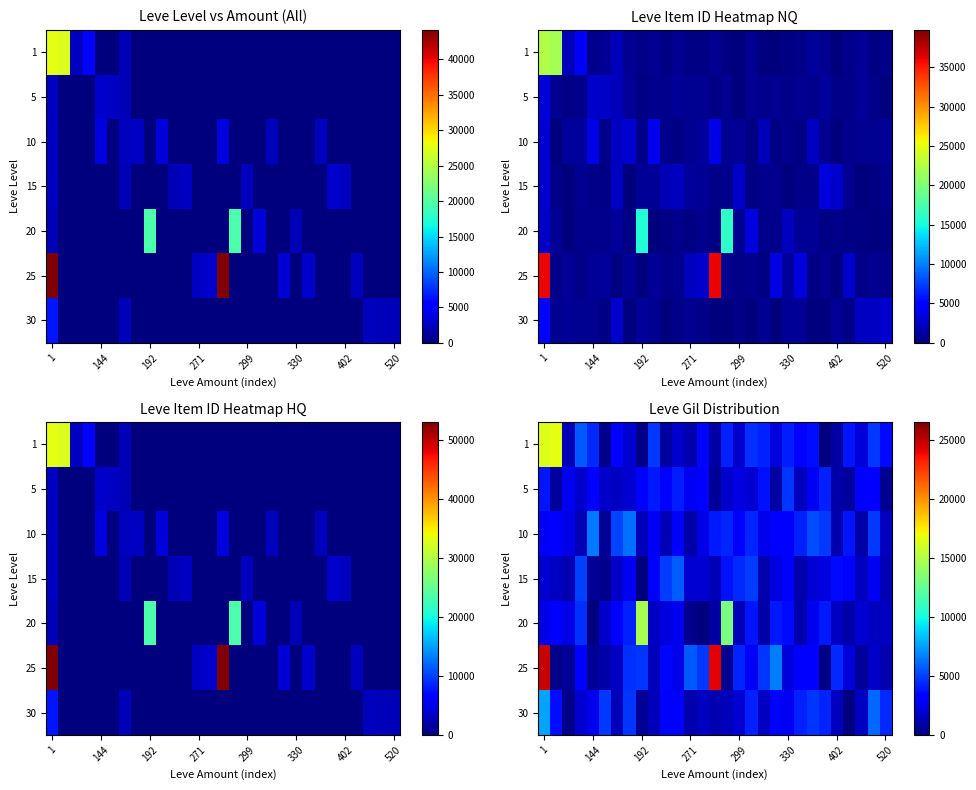

Between 24 and 402, which is larger?

402